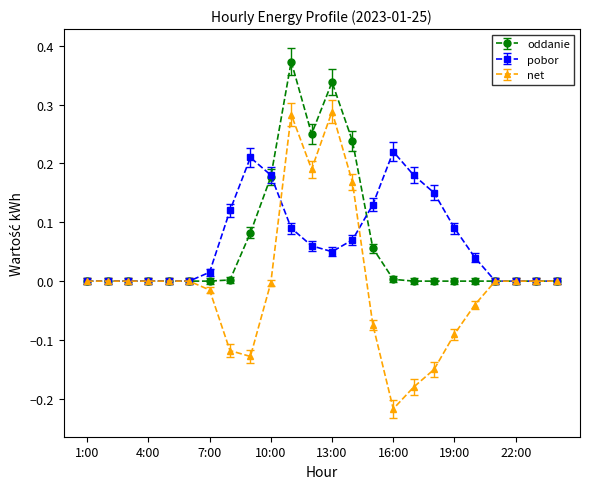

List the series in order of their peak value, lowest first.

pobor, net, oddanie